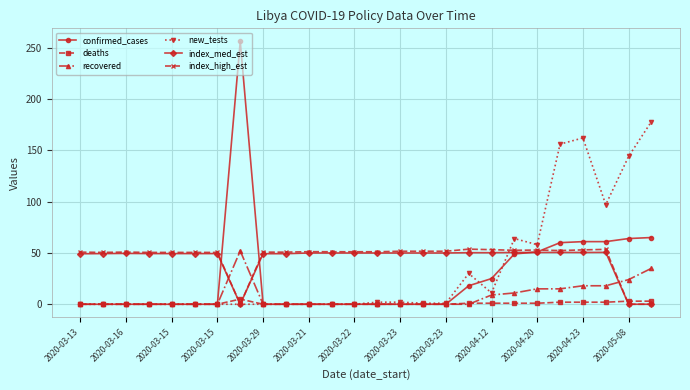

What is the maximum value shown in the chart?

256.0